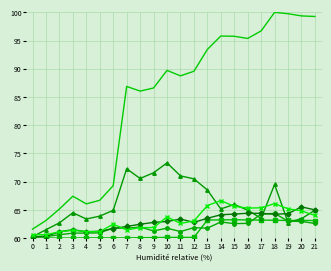

At which category is the sum across all series the highest?

18